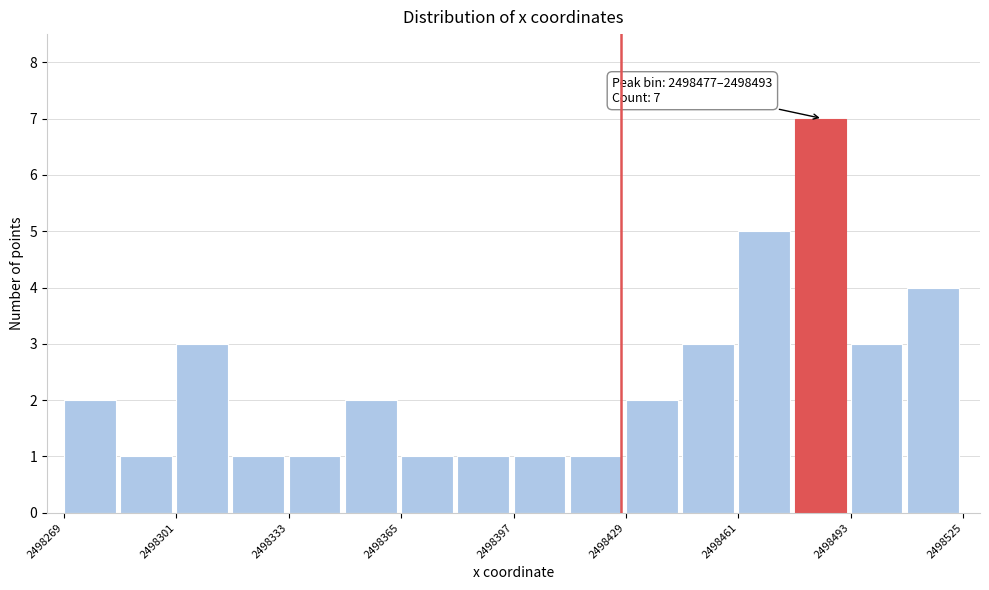

Read against the x-axis, roughly where is the centre of the tallest bar?

2498485